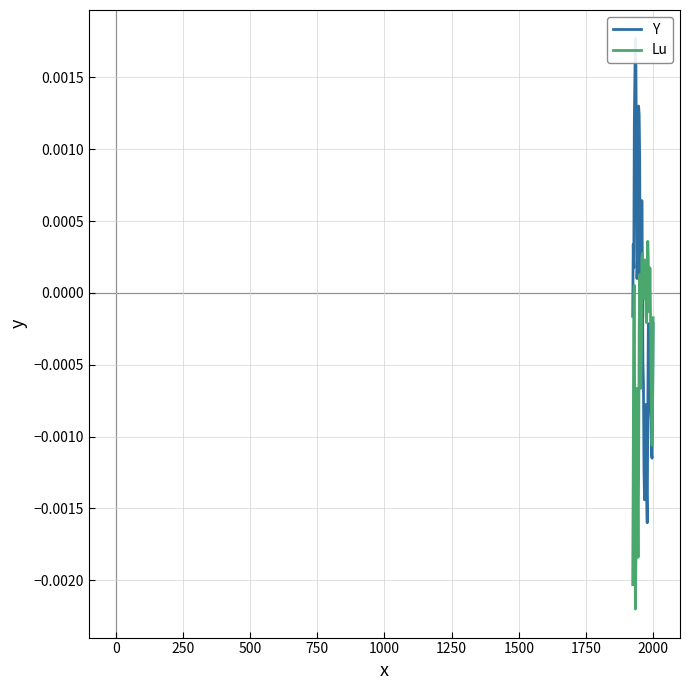

True or false: Lu and Y intersect in this chart.

True